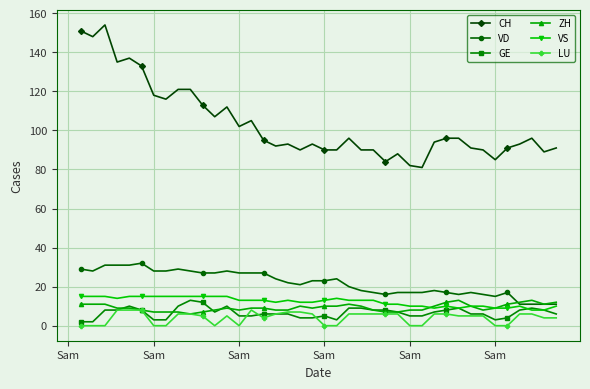

How many categories are shown in the chart?

40